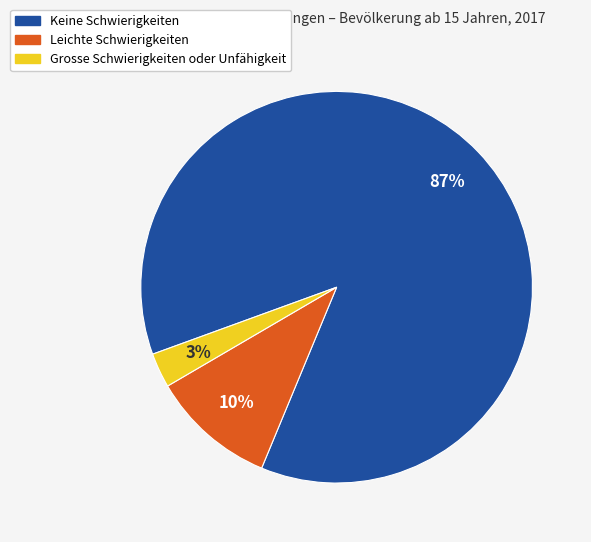

What is the largest slice in the pie chart?

Keine Schwierigkeiten